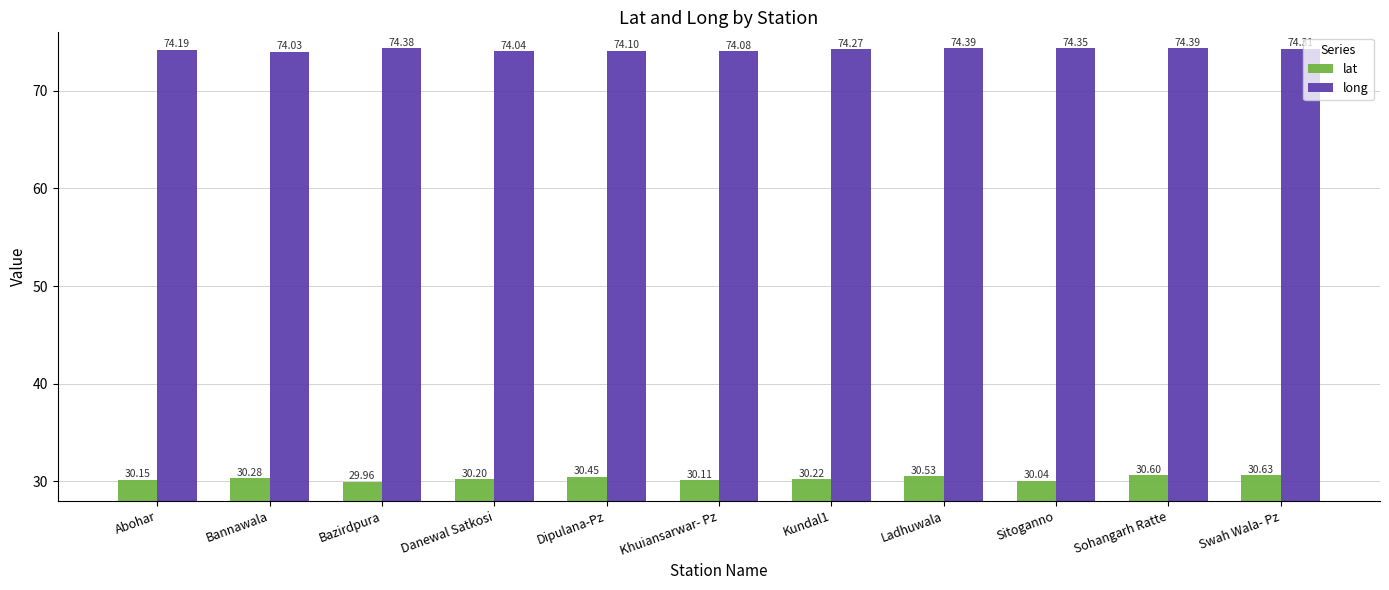

Count the number of data series in this chart.

2